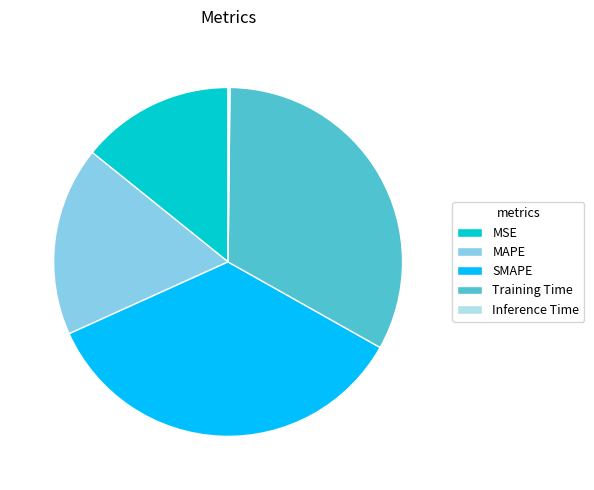

Is there any slice that represents more than half of the pie?

No